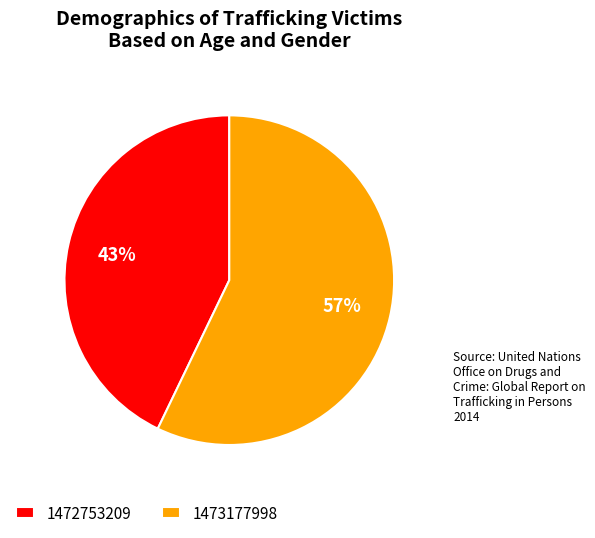

What percentage is the 1472753209 slice, to the nearest percent?

43%